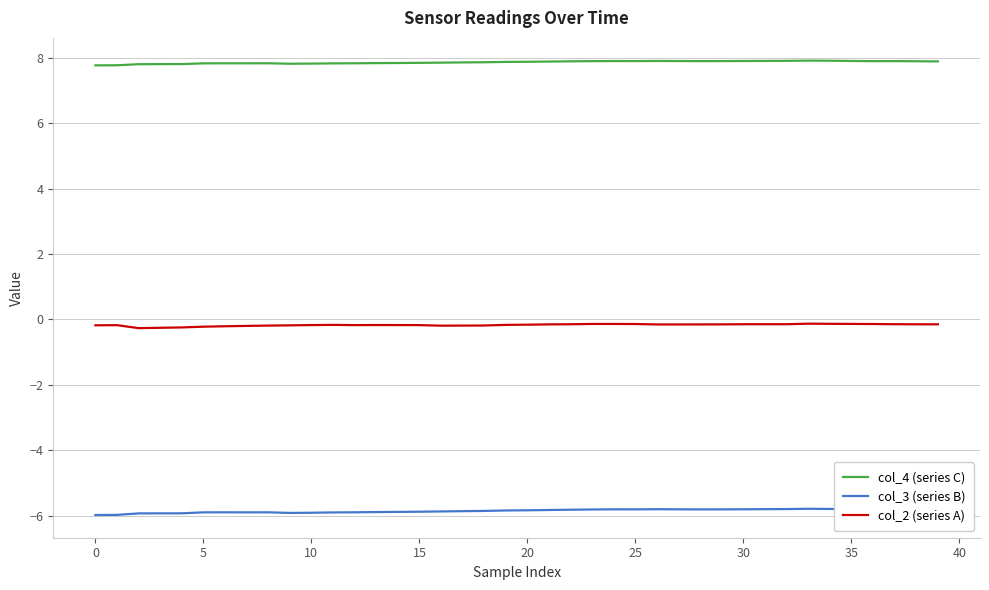

Rank the series by their maximum value, from highest to lowest.

col_4 (series C), col_2 (series A), col_3 (series B)